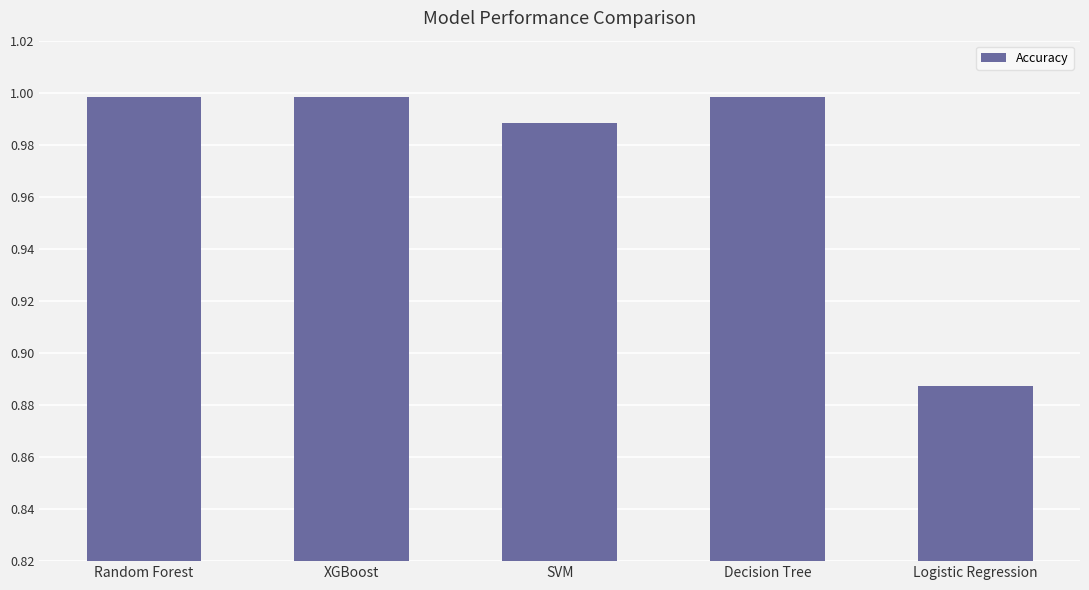

Does the chart contain any negative values?

No